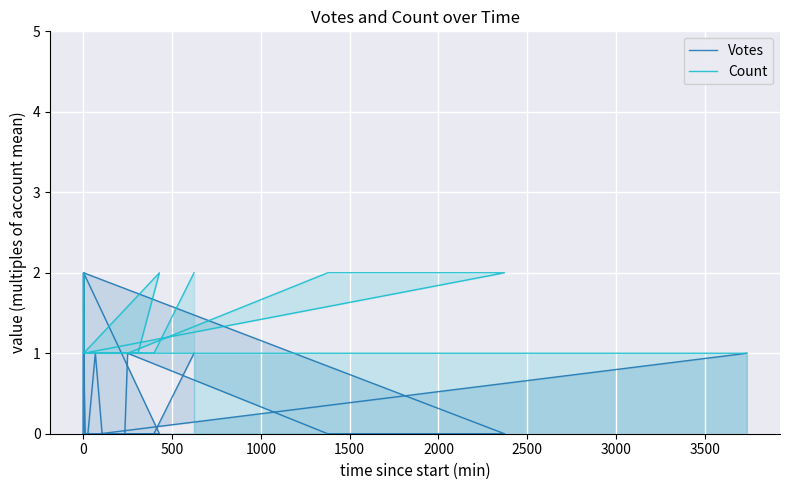

At 2000, list the series in order from smallest to largest.

Votes, Count